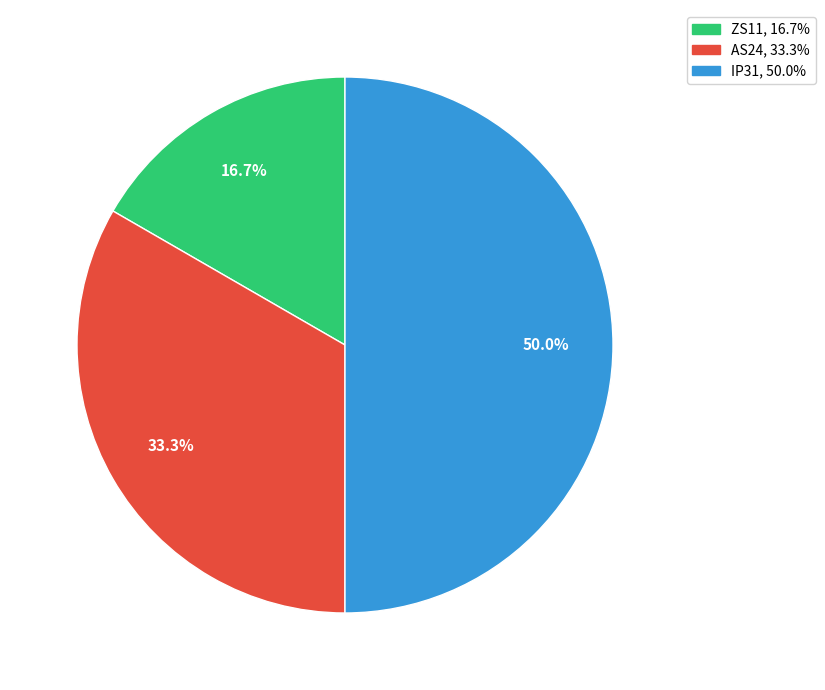

How many slices are in this pie chart?

3